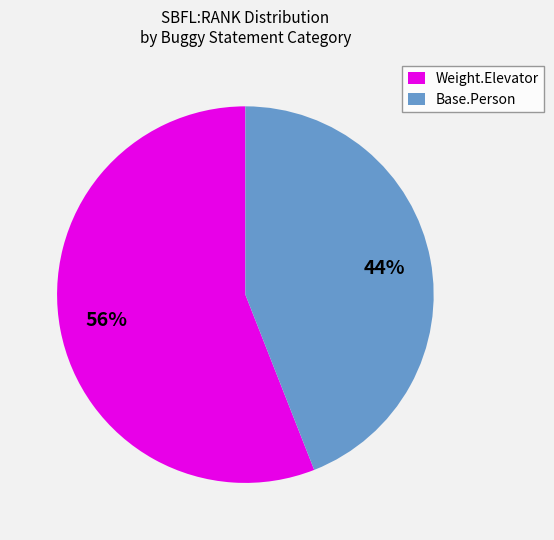

Is it true that Weight.Elevator is 64% of the pie?

False